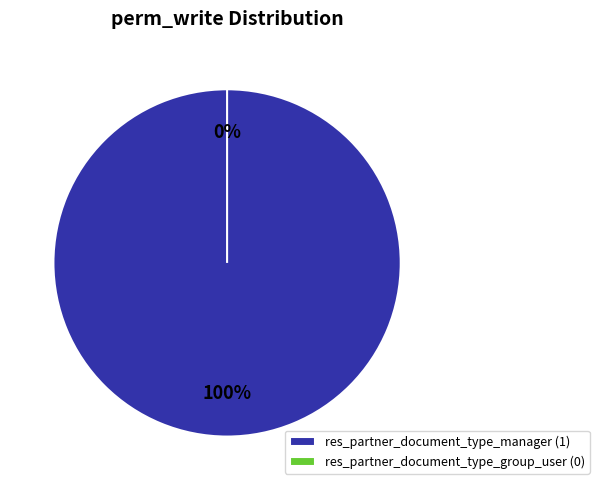

Is there any slice that represents more than half of the pie?

Yes